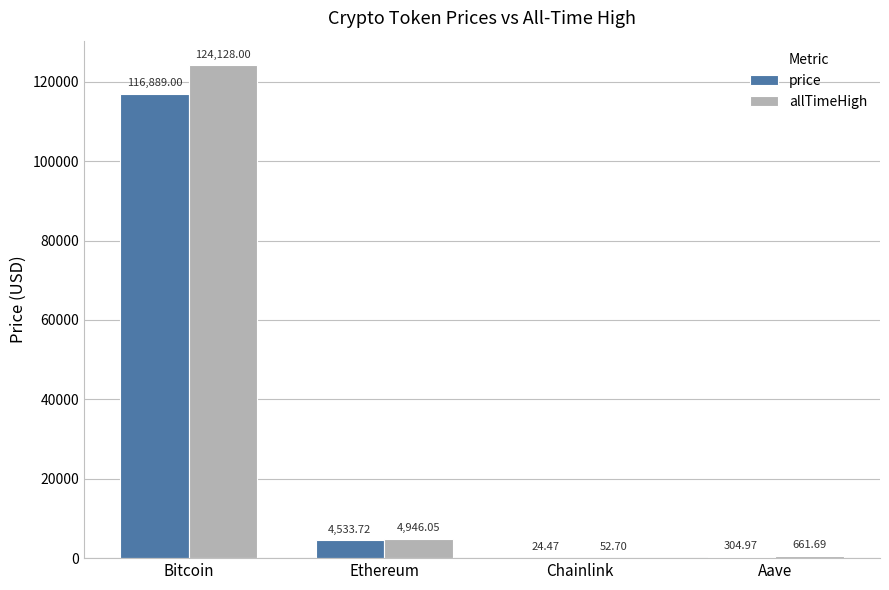

What is the average value of the allTimeHigh series?

32447.1